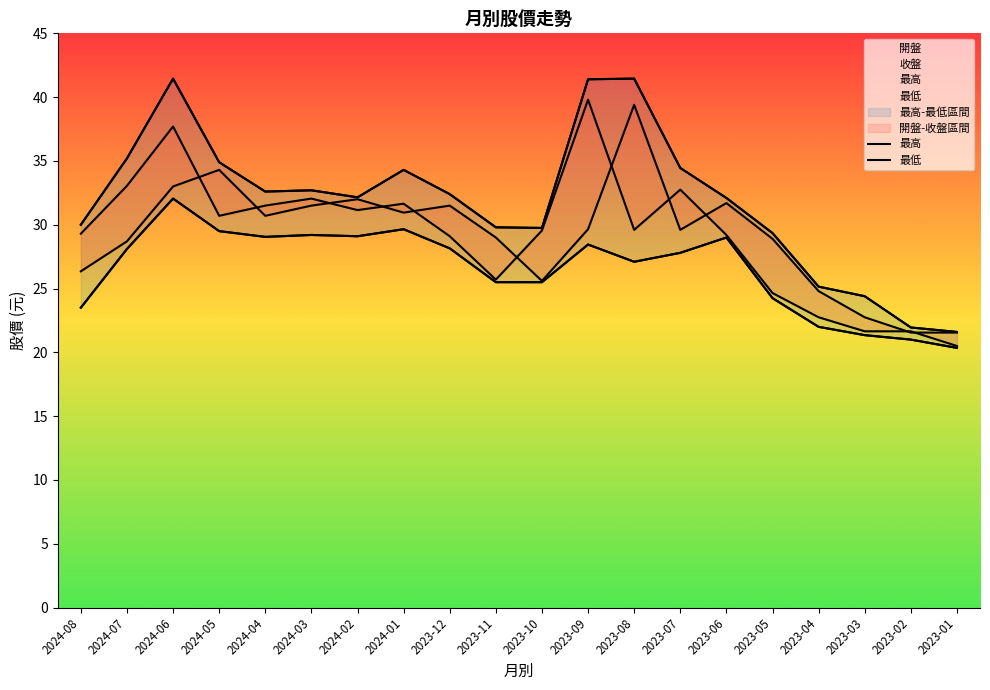

How many categories are shown in the chart?

20